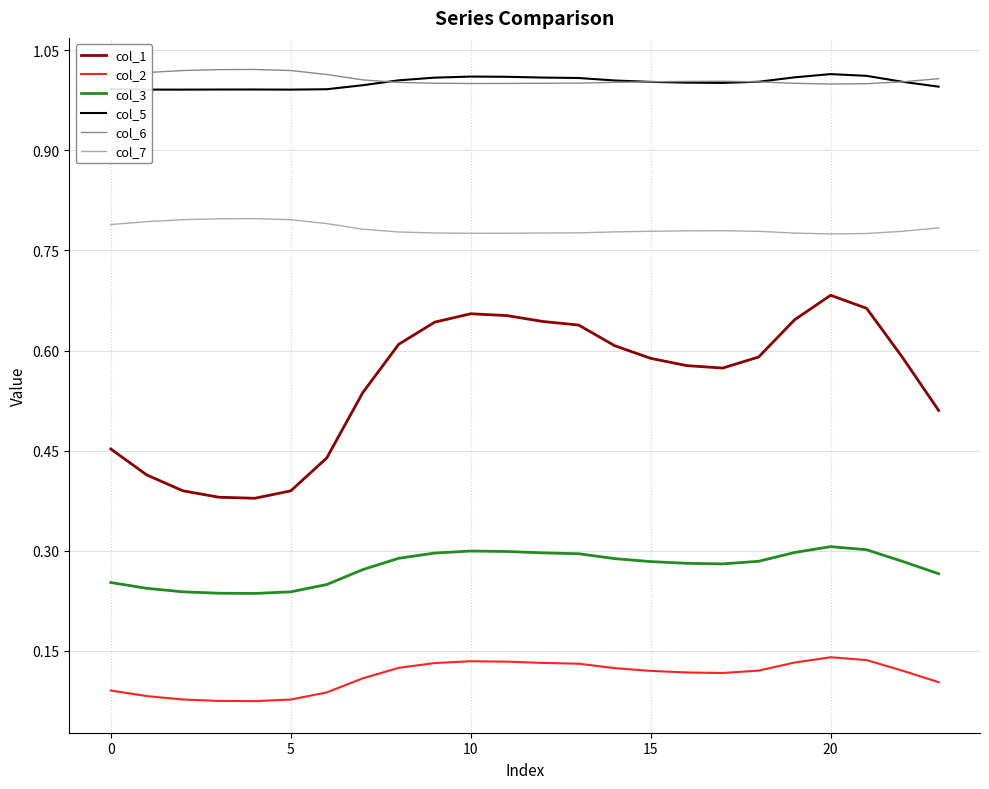

How many lines are shown in the chart?

6